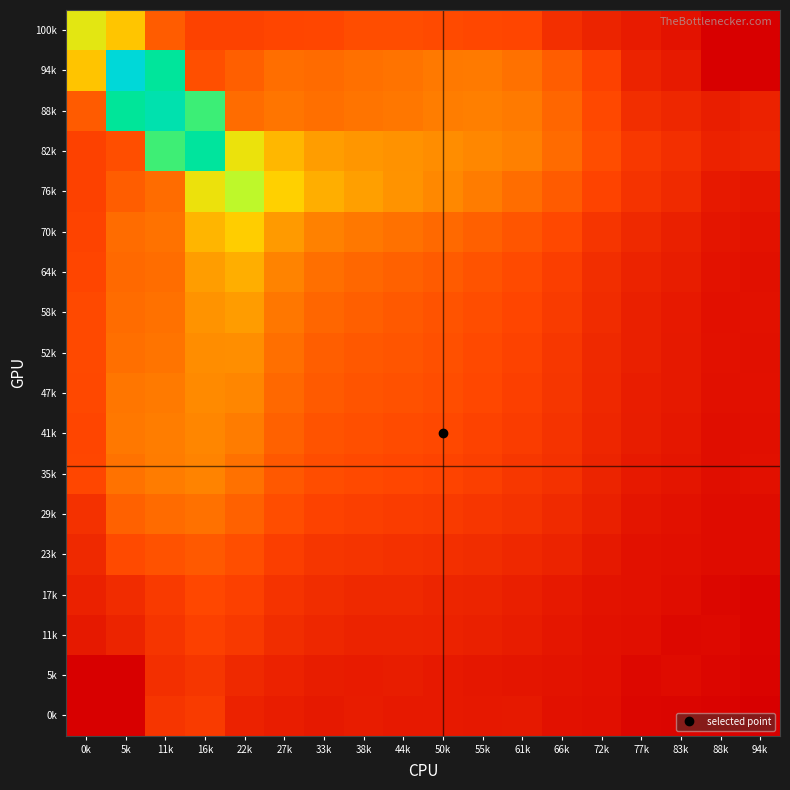

At which category does the chart reach its peak across all series?

5k